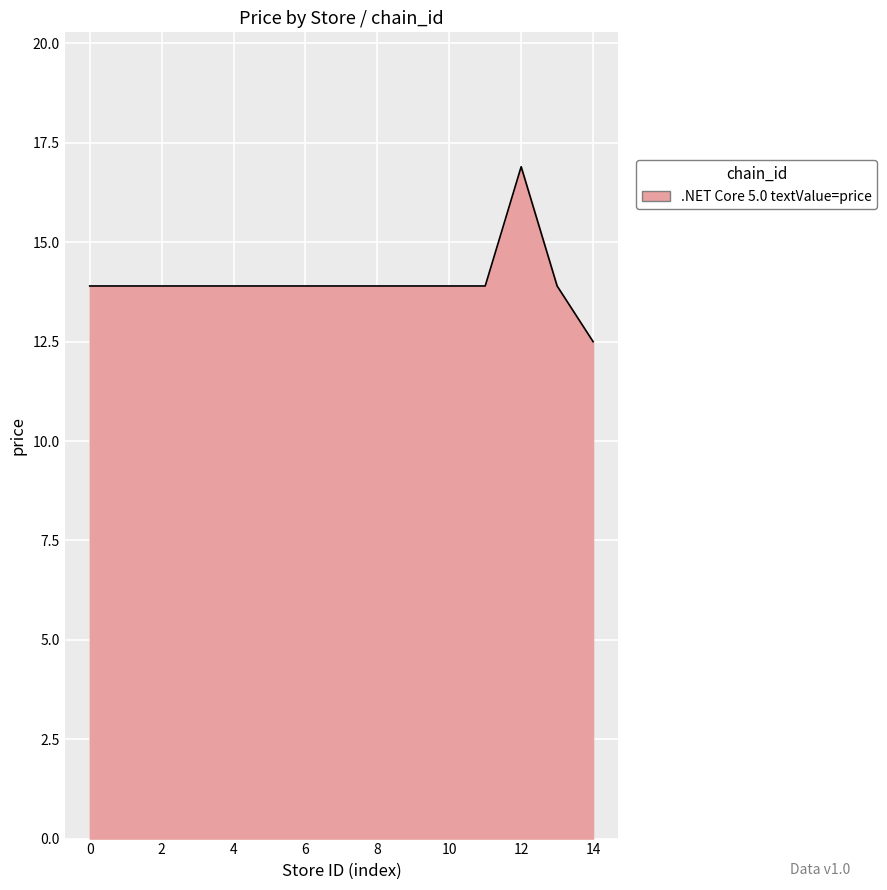

Does the chart have visible grid lines?

Yes